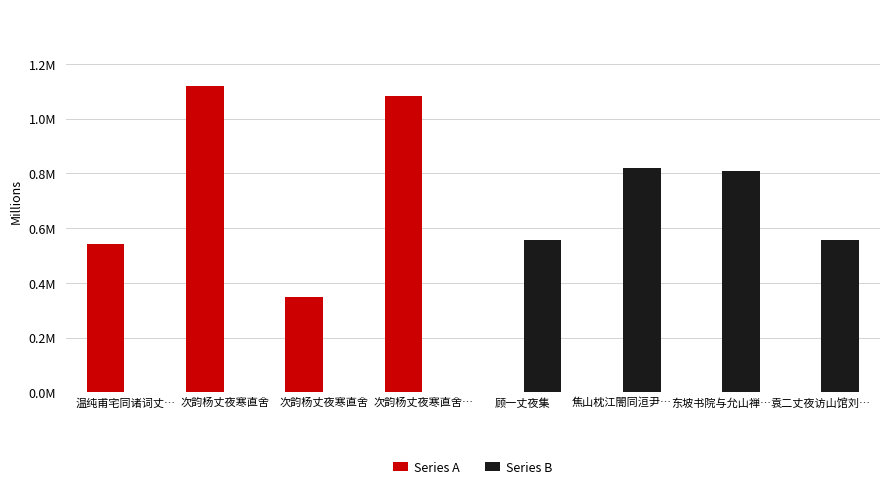

What is the value of the Series B bar at the 7th from the left?

808698